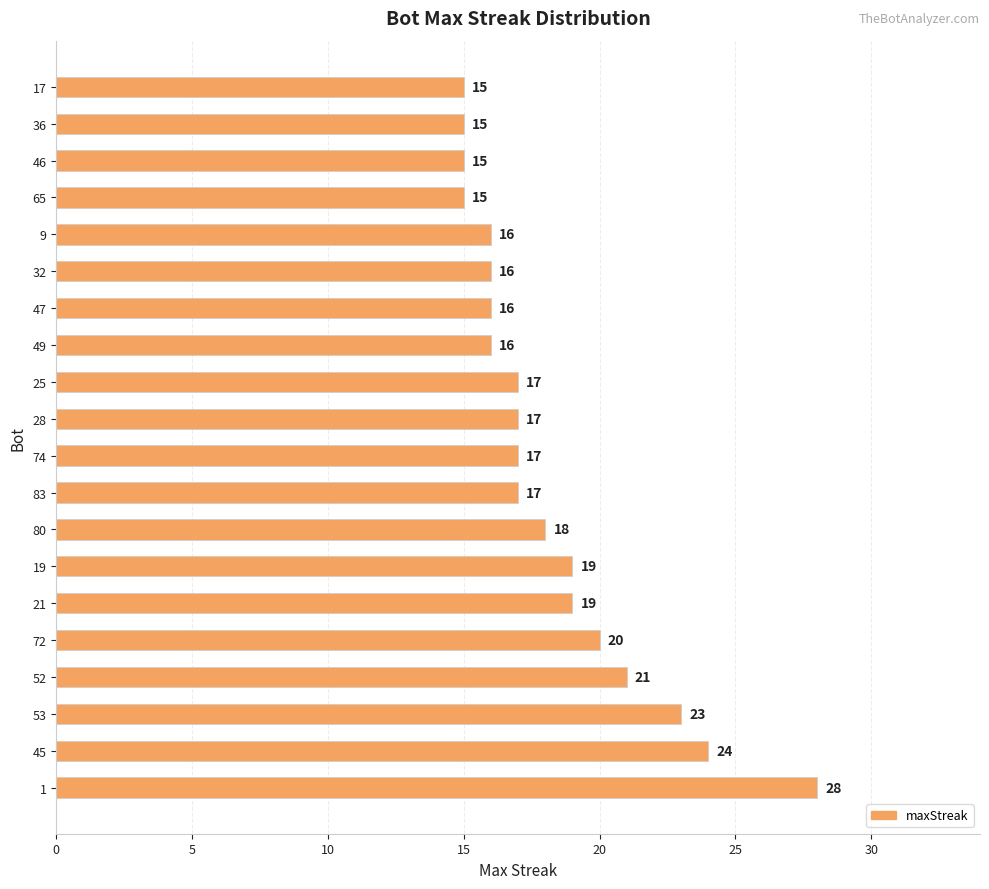

What is the greatest value displayed?

28